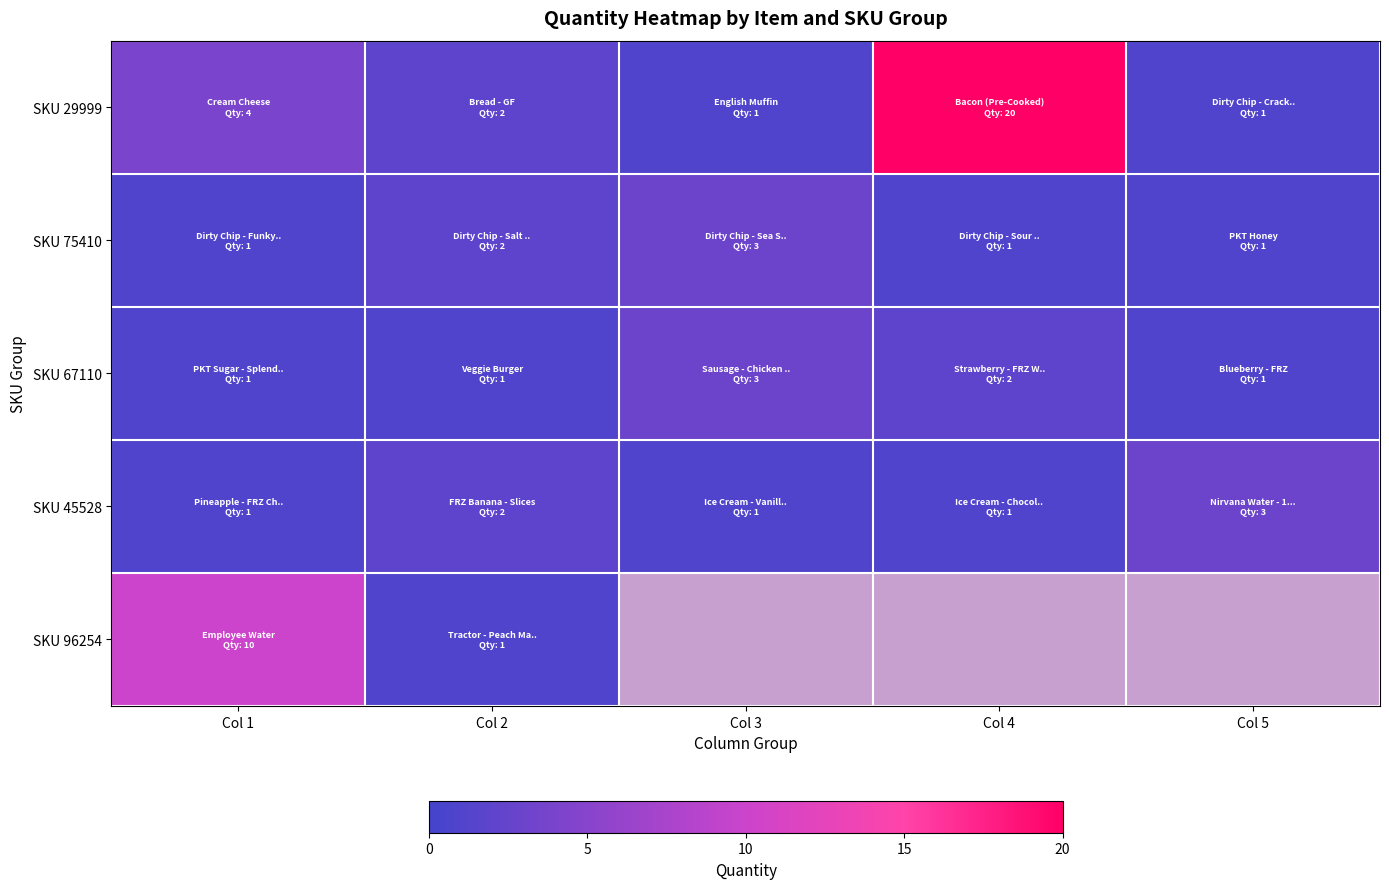

What is the difference between the maximum and second lowest values in the SKU 67110 series?

2.0